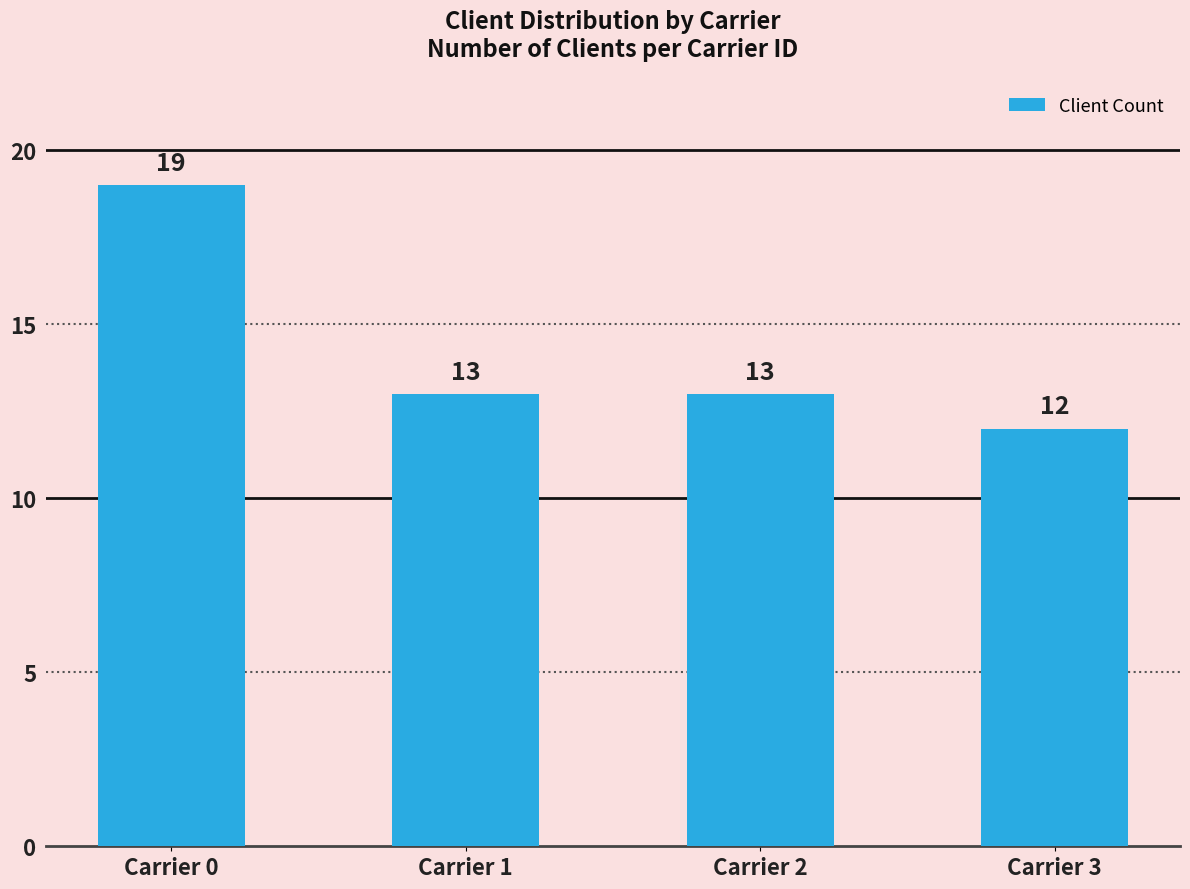

Where does the data first go above 13?

Carrier 0